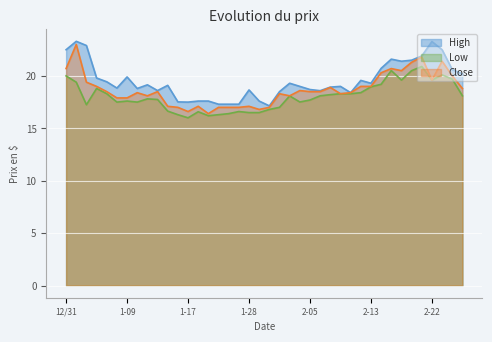

How many data points does each series have?

40